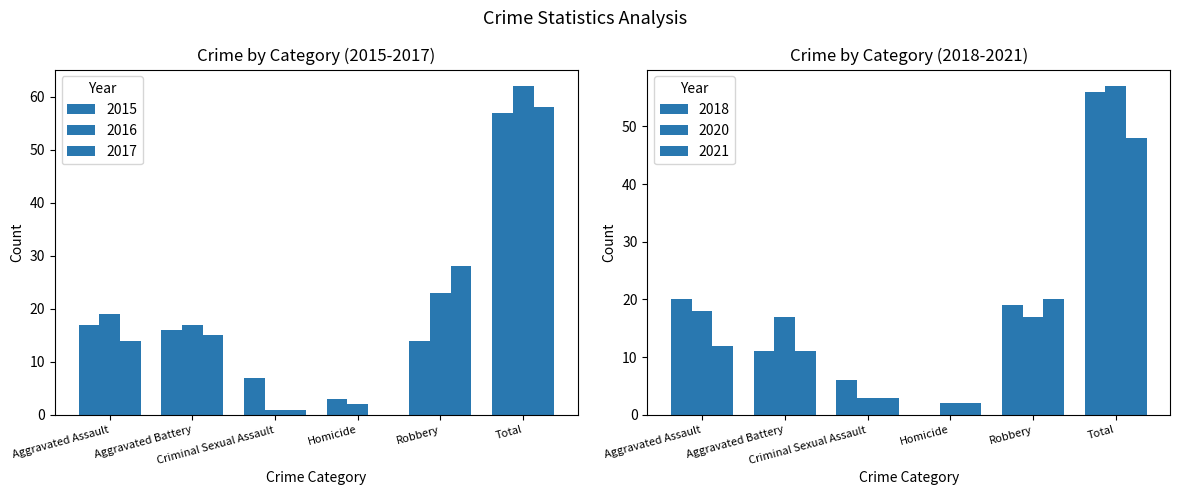

Which category has the highest value in the 2020 series?

Total